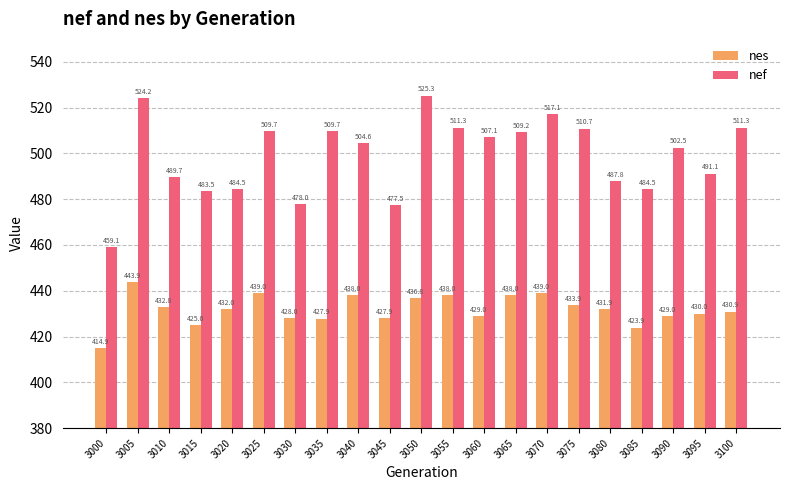

What is the minimum value shown in the chart?

414.9